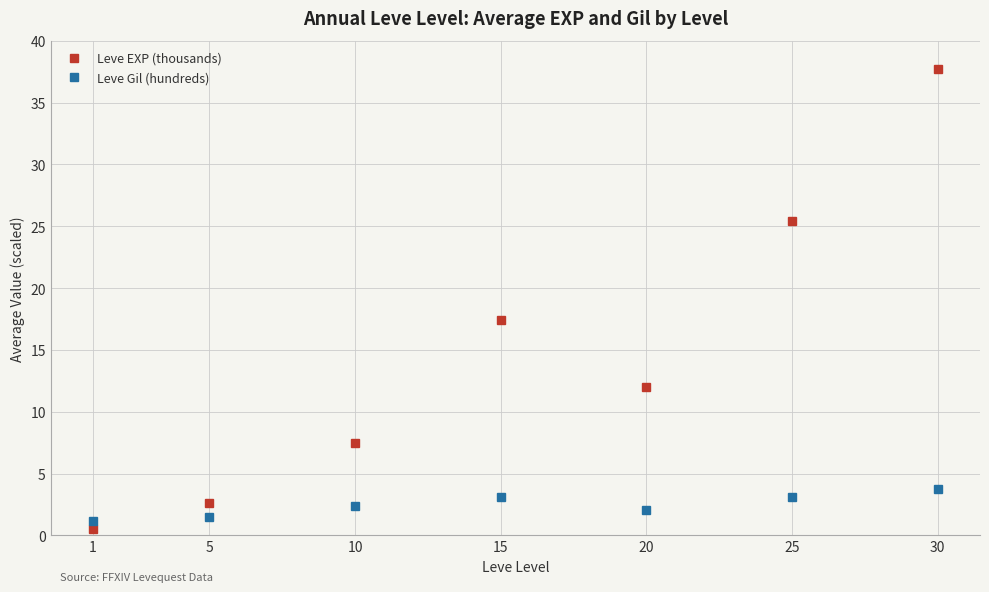

Does the chart have visible grid lines?

Yes